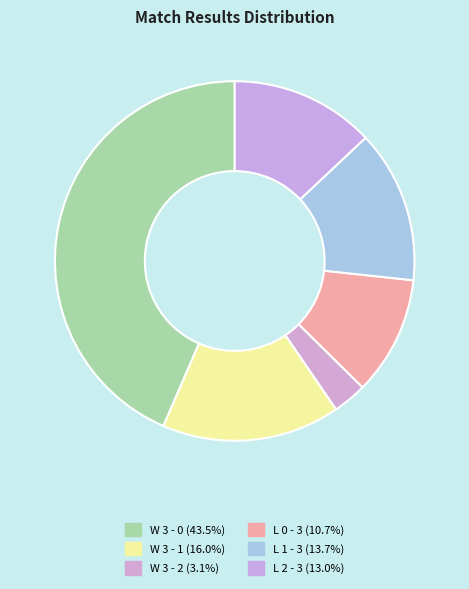

To the nearest percent, what percentage of the pie is L 1 - 3?

14%